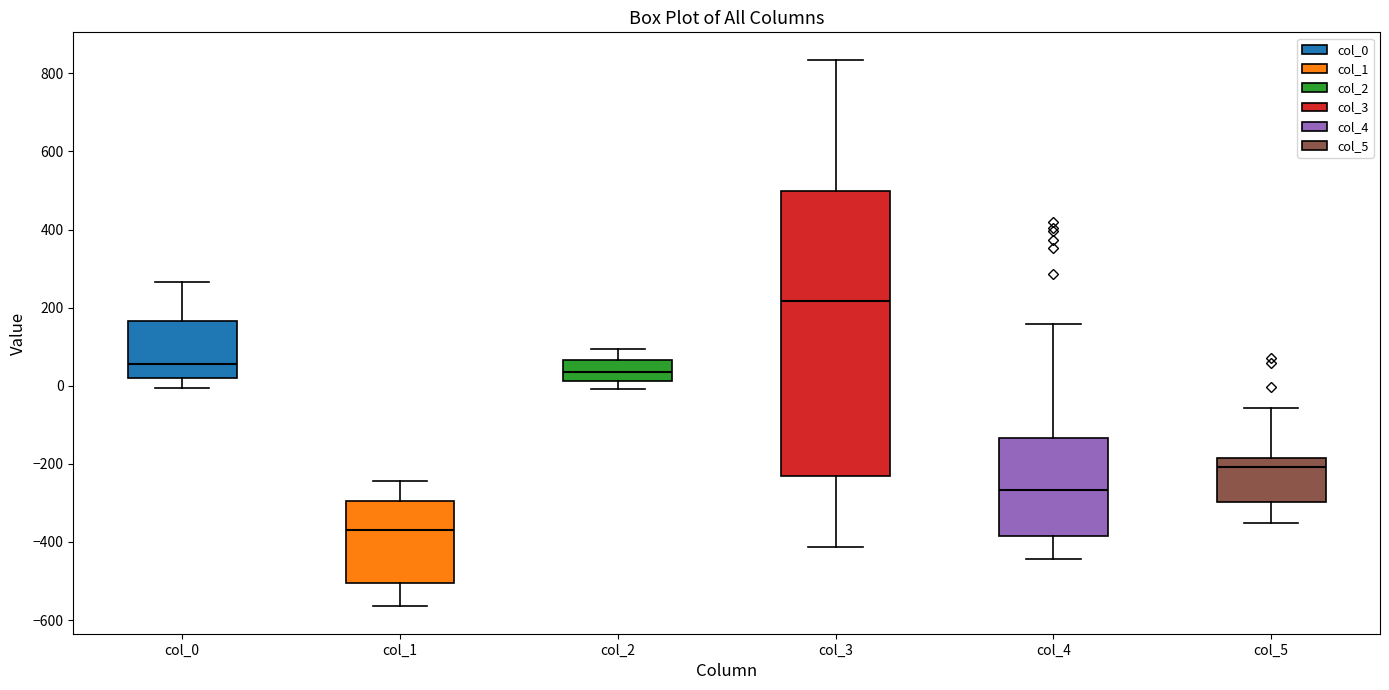

Which box is the tallest, from its lower edge to its upper edge?

col_3